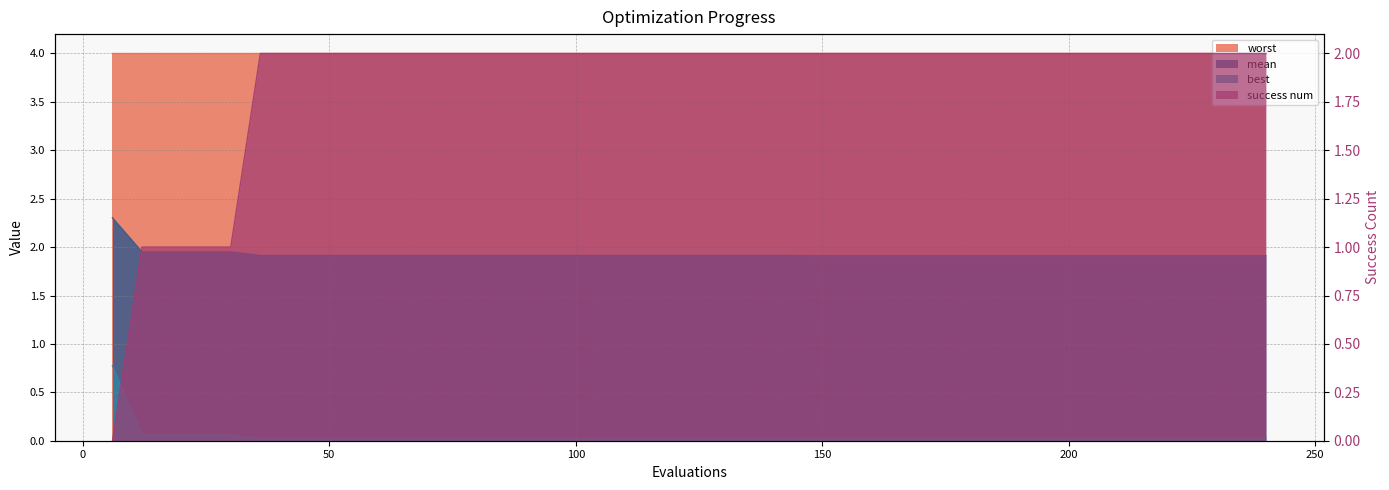

Is the value of best at 192 greater than the value of success num at 18?

No